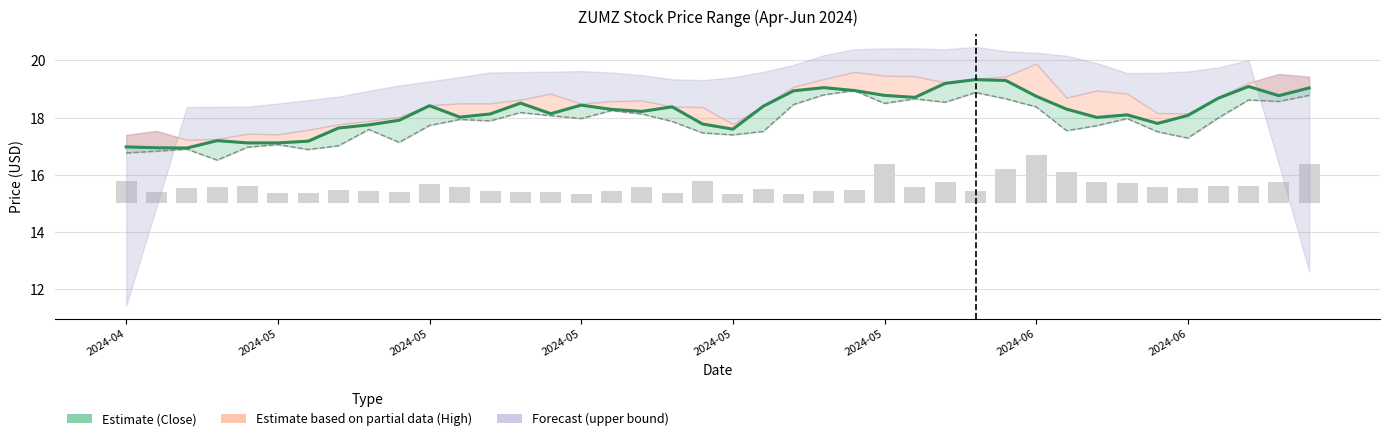

What is the approximate value at 26?

18.7